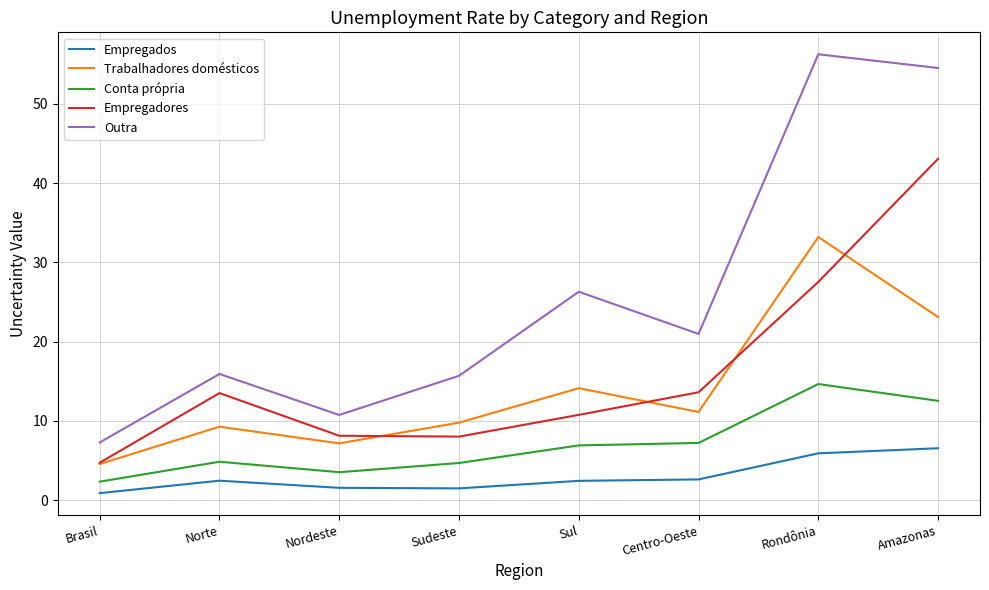

Which series changed the most between Brasil and Amazonas?

Outra